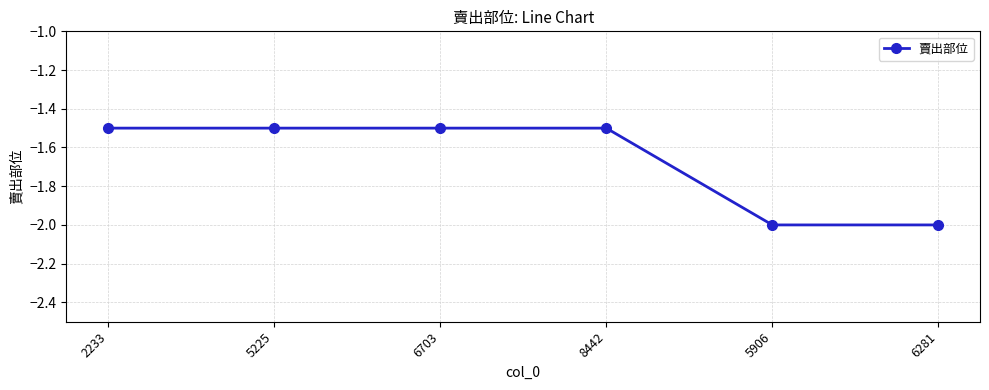

What position from the right is 6703?

4